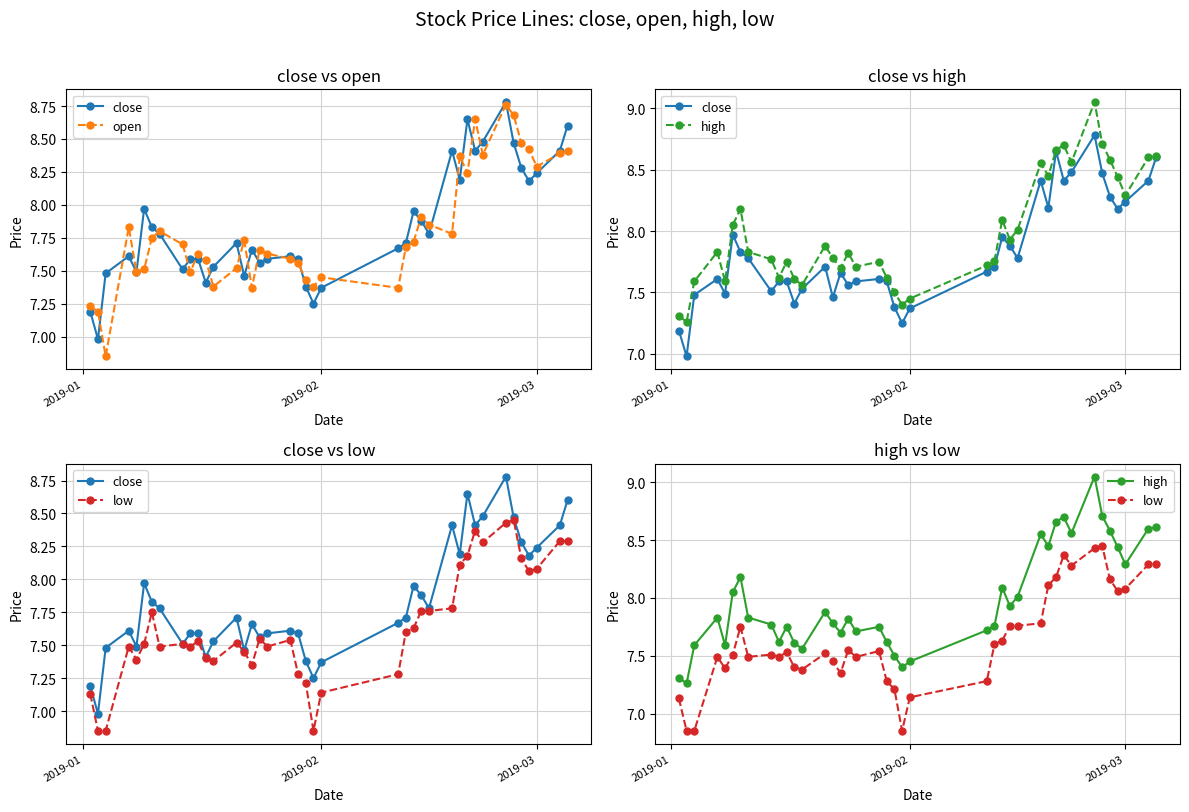

What is the lowest value of the close series?

7.0